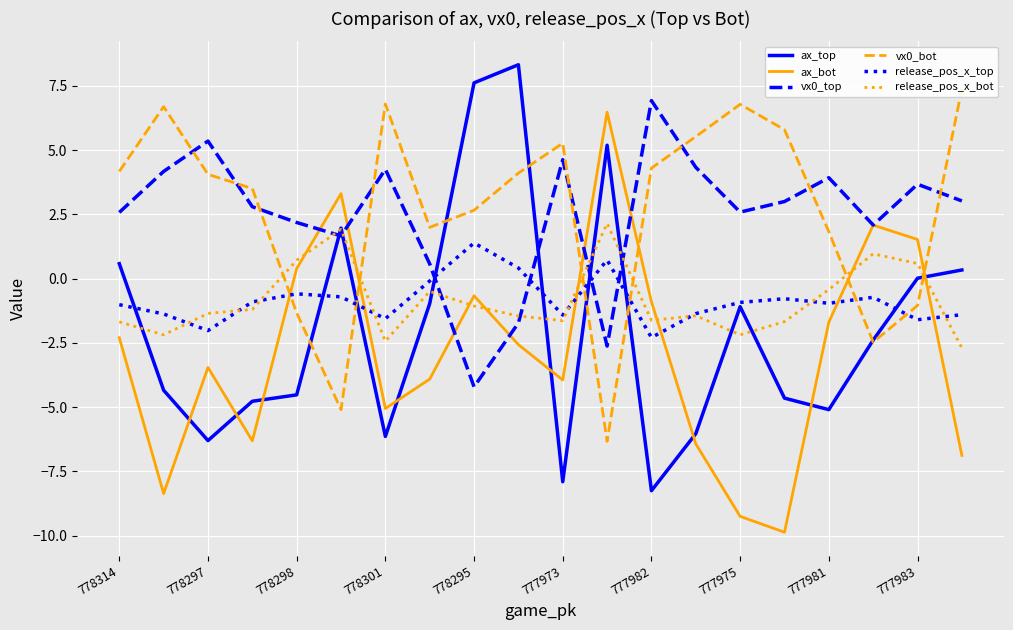

What is the lowest value of the release_pos_x_bot series?

-2.7